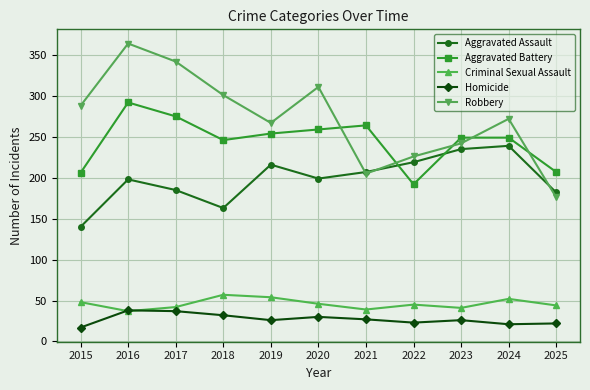

True or false: Homicide and Aggravated Battery intersect in this chart.

False